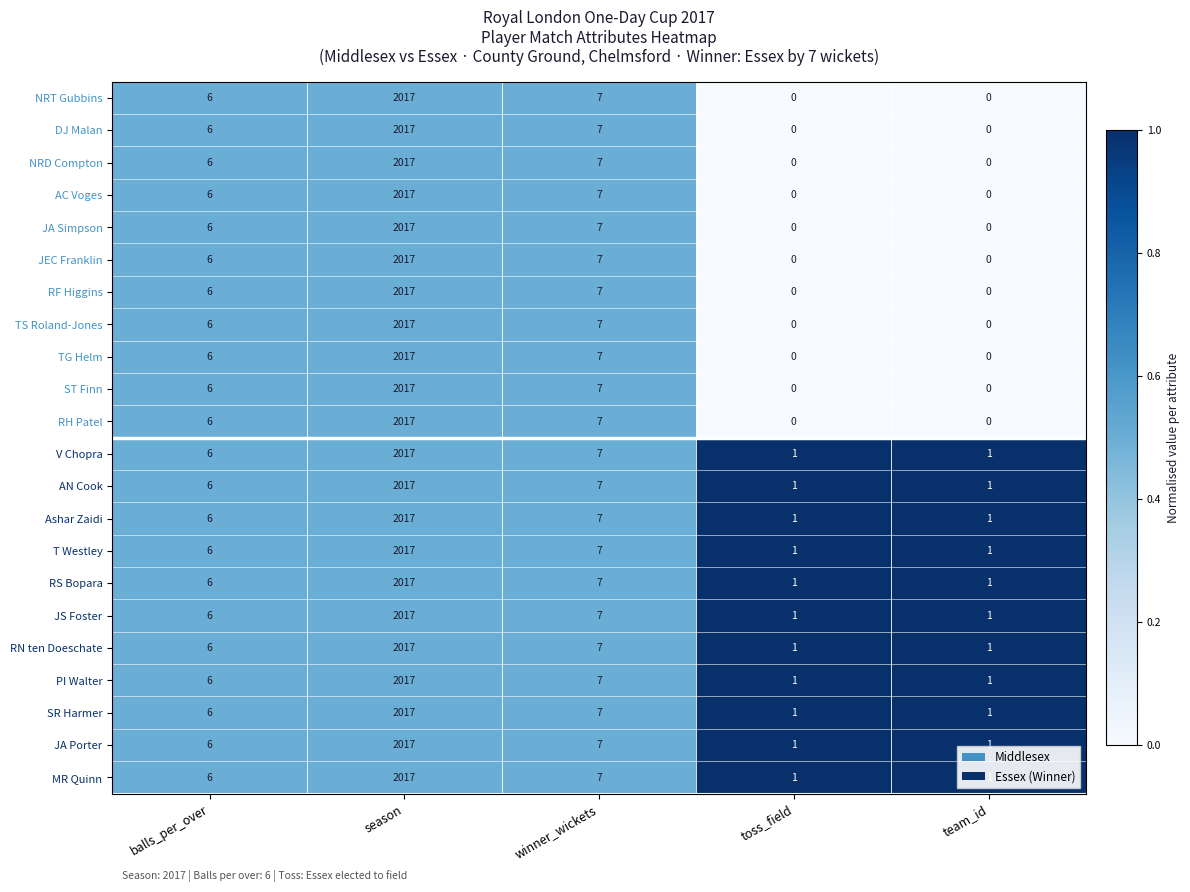

Count the number of data series in this chart.

22